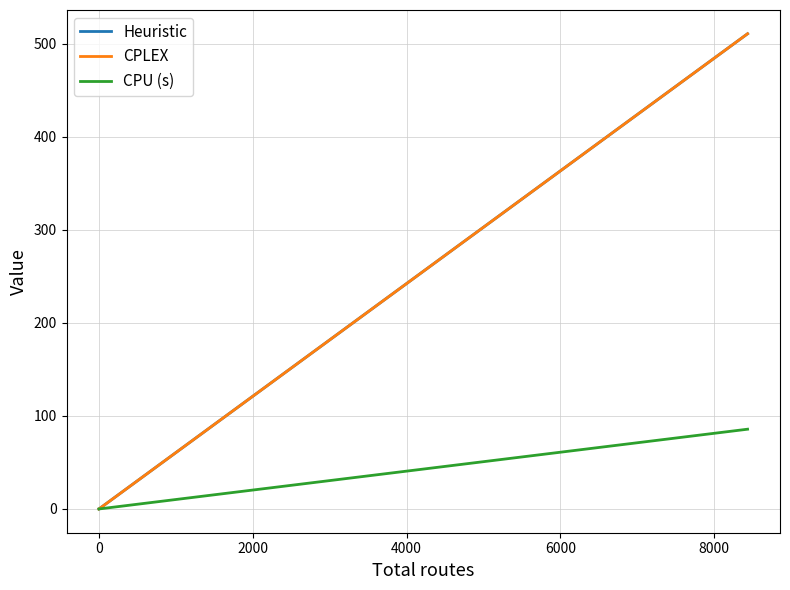

How many distinct data groups are displayed?

3